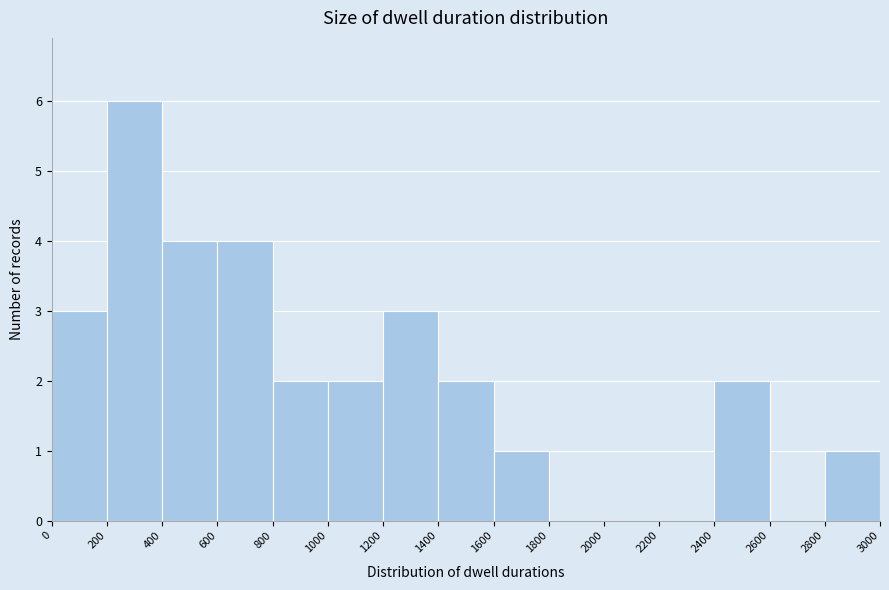

Reading left to right, list every bar in this chart as the range it spans on the x-axis followed by its height. The values are not printed on the chart, so give them approximately, as read against the axis.

0 to 200: 3
200 to 400: 6
400 to 600: 4
600 to 800: 4
800 to 1000: 2
1000 to 1200: 2
1200 to 1400: 3
1400 to 1600: 2
1600 to 1800: 1
1800 to 2000: 0
2000 to 2200: 0
2200 to 2400: 0
2400 to 2600: 2
2600 to 2800: 0
2800 to 3000: 1